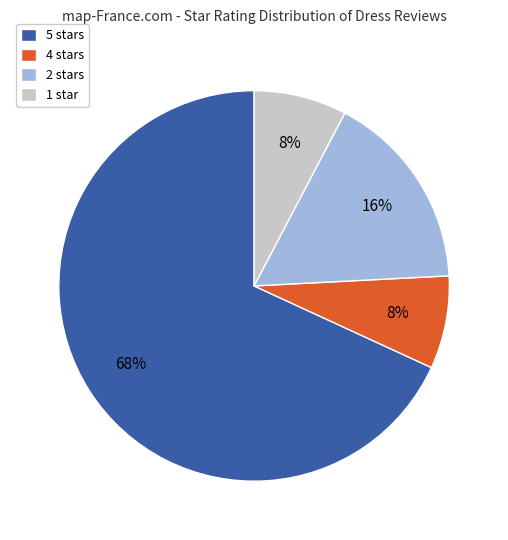

Between 4 stars and 2 stars, which is larger?

2 stars